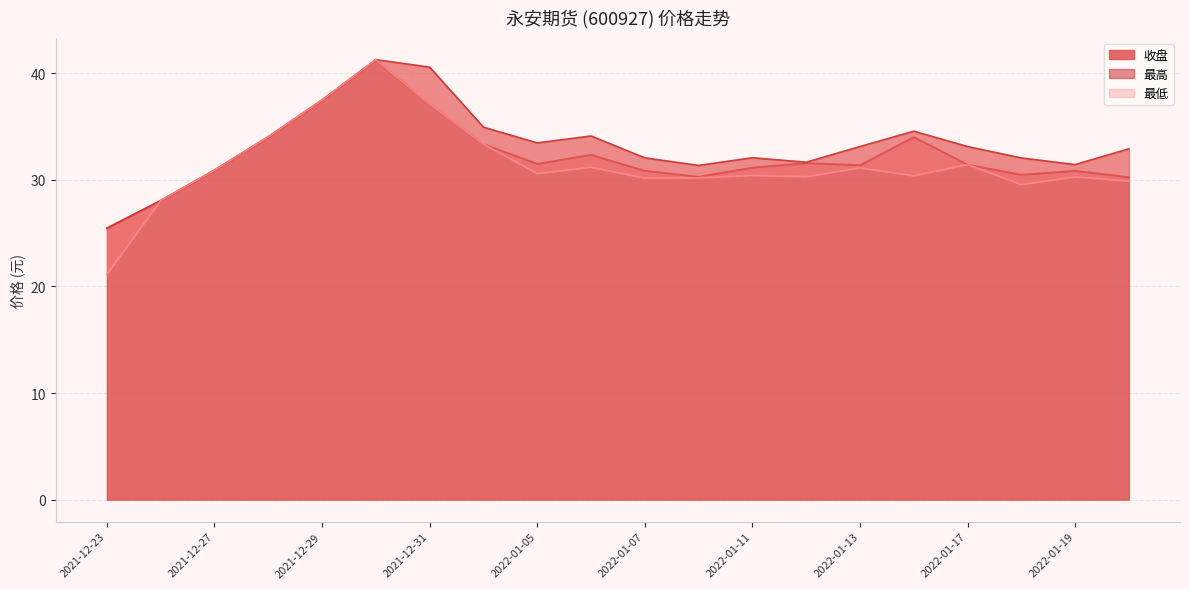

Reading left to right, what are all the values shown in this chart?

收盘: 2021-12-23=25.5	2021-12-24=28.1	2021-12-27=30.9	2021-12-28=34.0	2021-12-29=37.5	2021-12-30=41.3	2021-12-31=37.1	2022-01-04=33.4	2022-01-05=31.5	2022-01-06=32.4	2022-01-07=30.9	2022-01-10=30.3	2022-01-11=31.1	2022-01-12=31.6	2022-01-13=31.4	2022-01-14=34.0	2022-01-17=31.4	2022-01-18=30.5	2022-01-19=30.9	2022-01-20=30.2
最高: 2021-12-23=25.5	2021-12-24=28.1	2021-12-27=30.9	2021-12-28=34.0	2021-12-29=37.5	2021-12-30=41.3	2021-12-31=40.6	2022-01-04=34.9	2022-01-05=33.5	2022-01-06=34.1	2022-01-07=32.1	2022-01-10=31.4	2022-01-11=32.1	2022-01-12=31.6	2022-01-13=33.1	2022-01-14=34.6	2022-01-17=33.1	2022-01-18=32.0	2022-01-19=31.4	2022-01-20=32.9
最低: 2021-12-23=21.1	2021-12-24=28.1	2021-12-27=30.9	2021-12-28=34.0	2021-12-29=37.5	2021-12-30=41.3	2021-12-31=37.1	2022-01-04=33.4	2022-01-05=30.6	2022-01-06=31.2	2022-01-07=30.2	2022-01-10=30.2	2022-01-11=30.4	2022-01-12=30.3	2022-01-13=31.1	2022-01-14=30.4	2022-01-17=31.4	2022-01-18=29.6	2022-01-19=30.3	2022-01-20=29.9